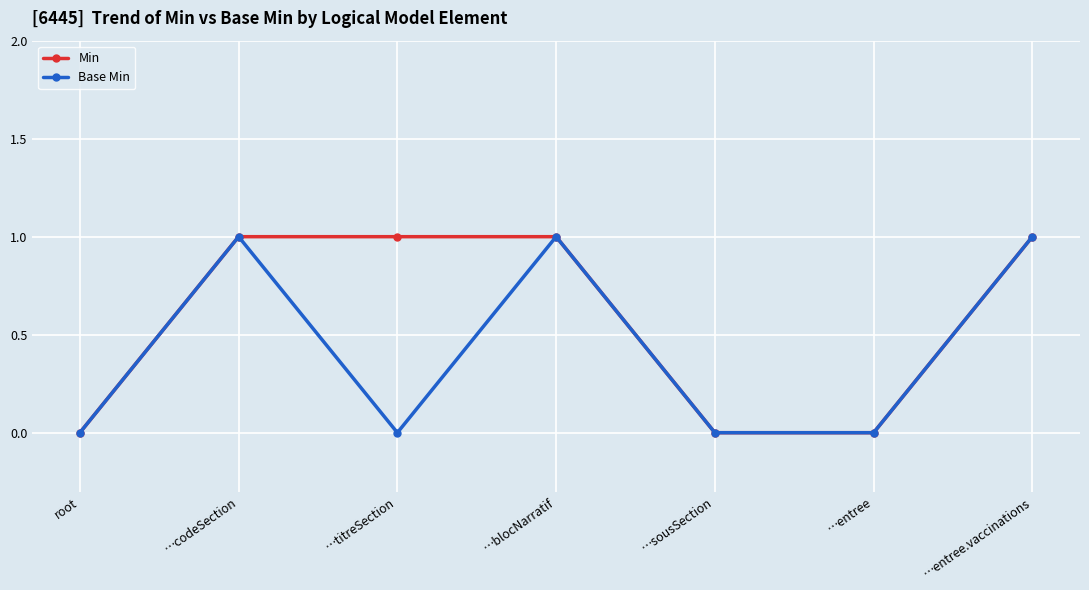

Is this an area chart (filled region under the line)?

No